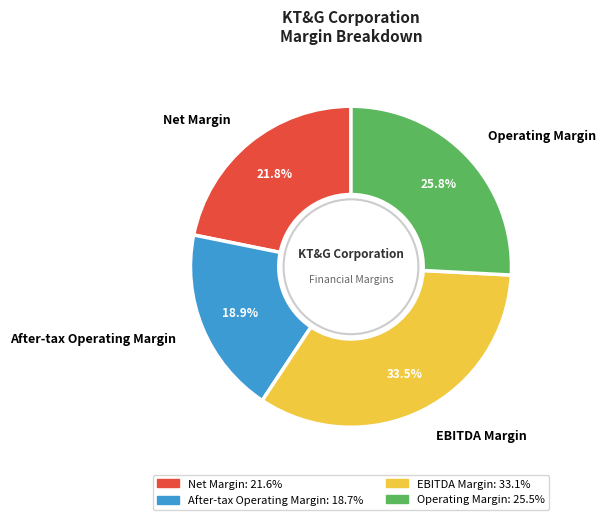

Does any single category account for the majority?

No